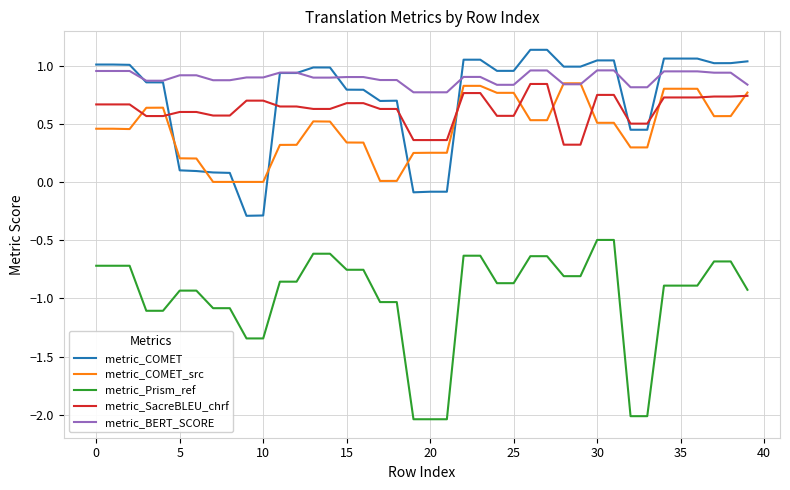

Which series has the largest total across all categories?

metric_BERT_SCORE